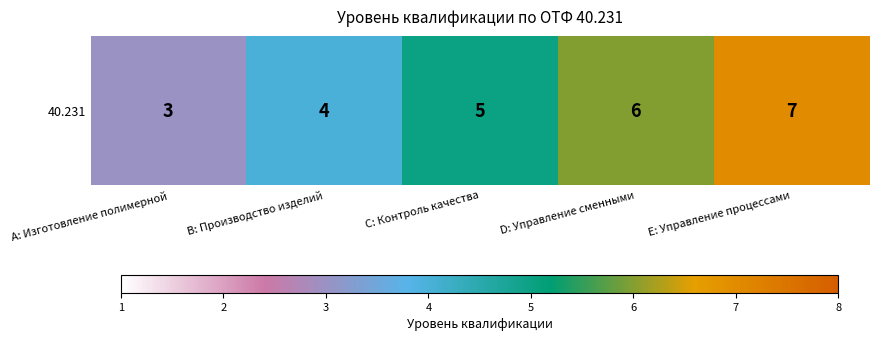

What is the maximum value shown in the chart?

7